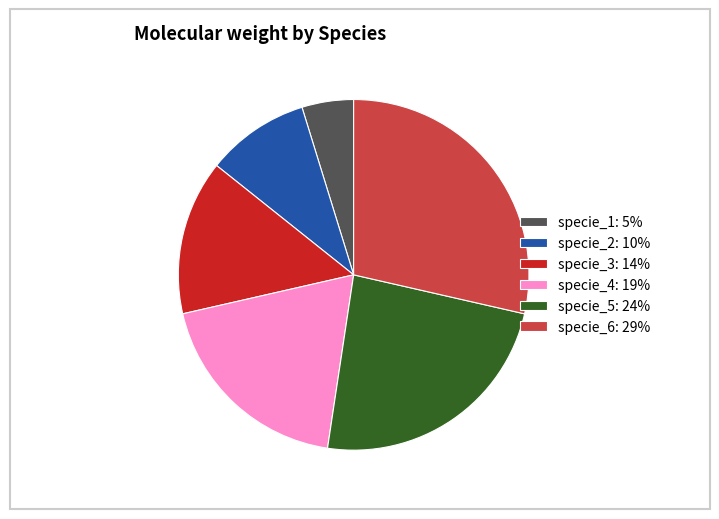

Which has a higher value, specie_5 or specie_1?

specie_5